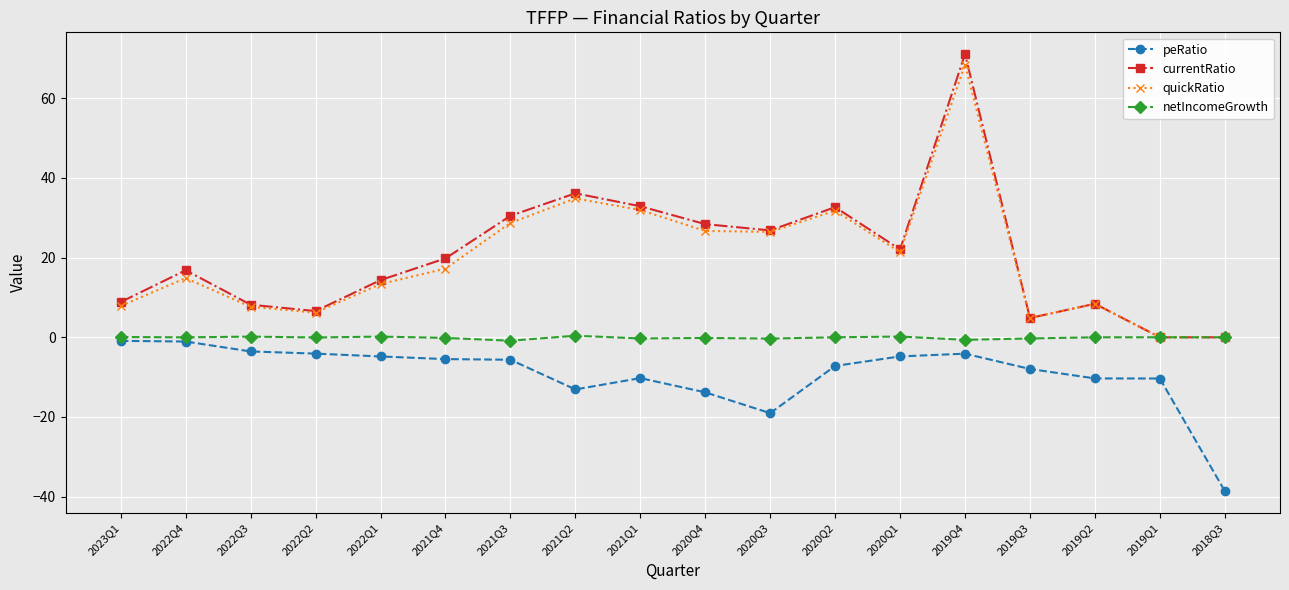

The value of peRatio at 2020Q3 is -19.1. True or false?

True